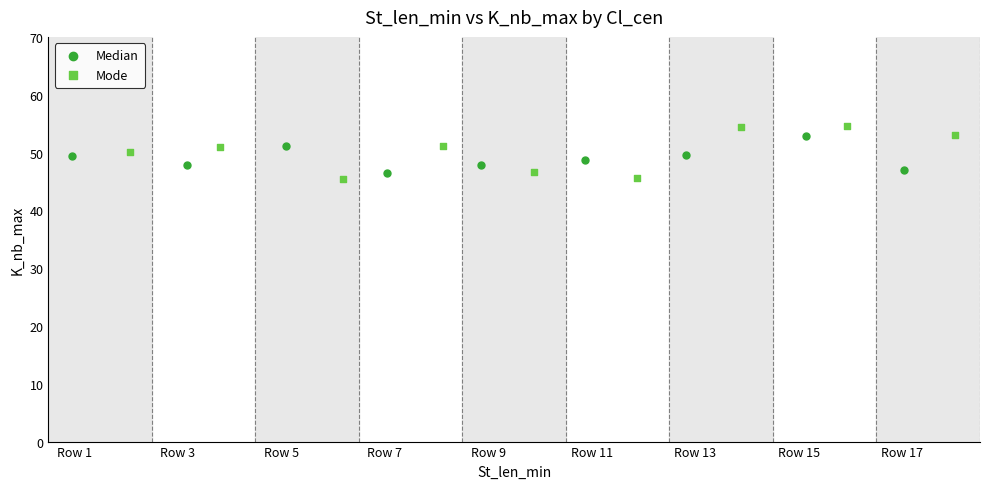

Which series has the widest spread of Y values?

Mode